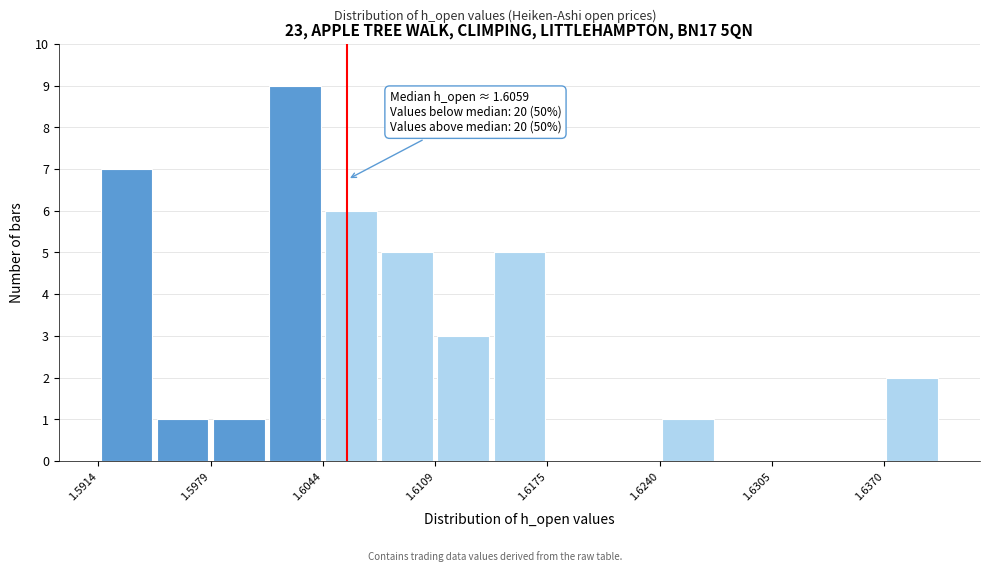

Read against the x-axis, roughly where is the centre of the tallest bar?

1.603